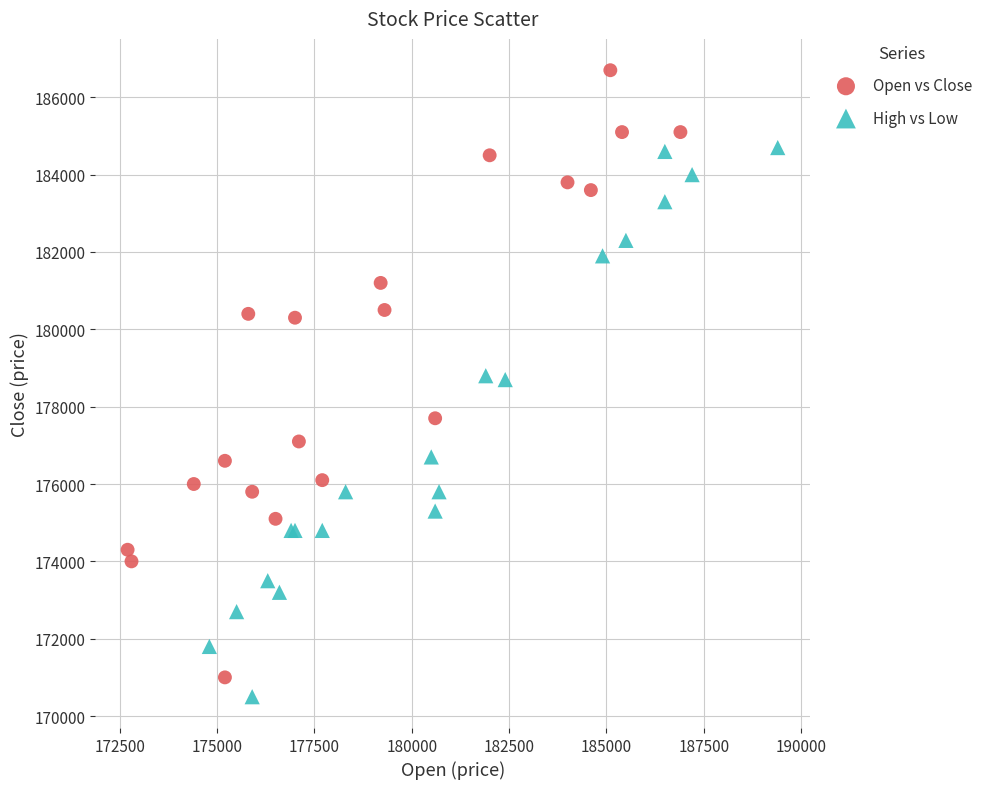

What are all the series names shown in the legend?

Open vs Close, High vs Low